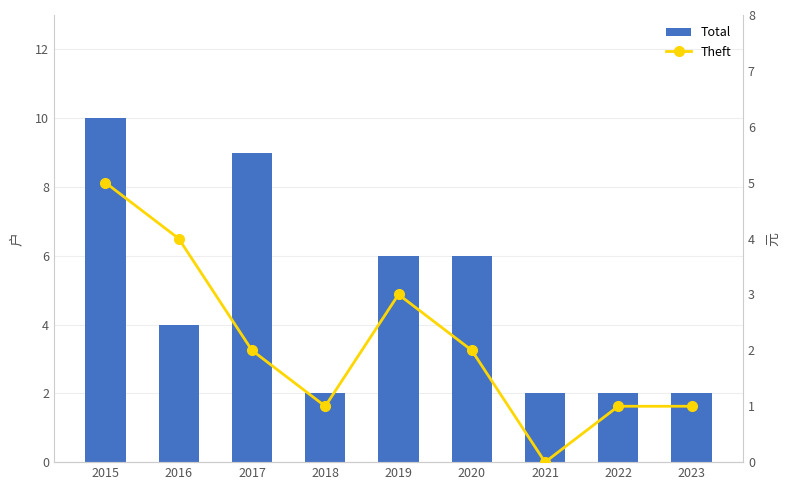

True or false: Theft has a value of 1 at 2018.

True